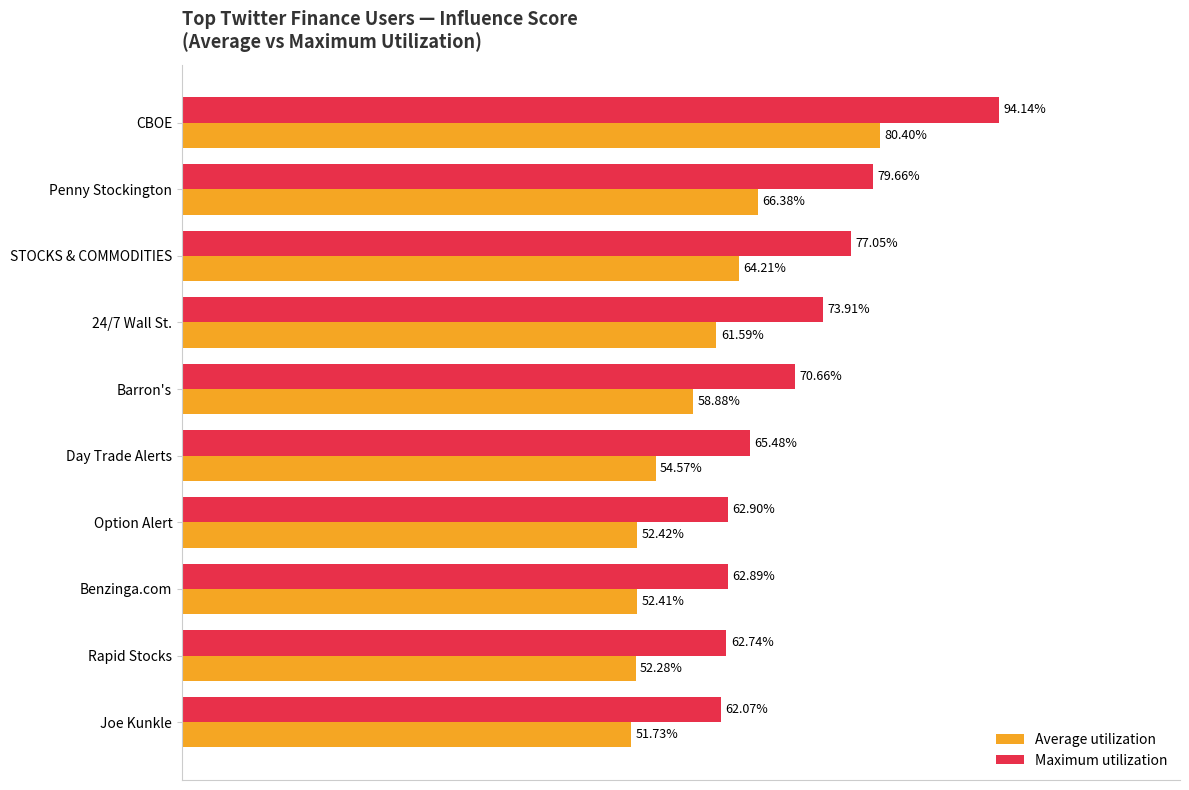

List the series in order of their peak value, lowest first.

Average utilization, Maximum utilization